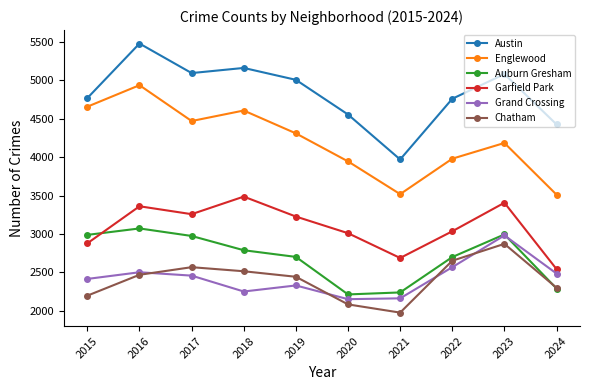

True or false: Garfield Park and Grand Crossing intersect in this chart.

False